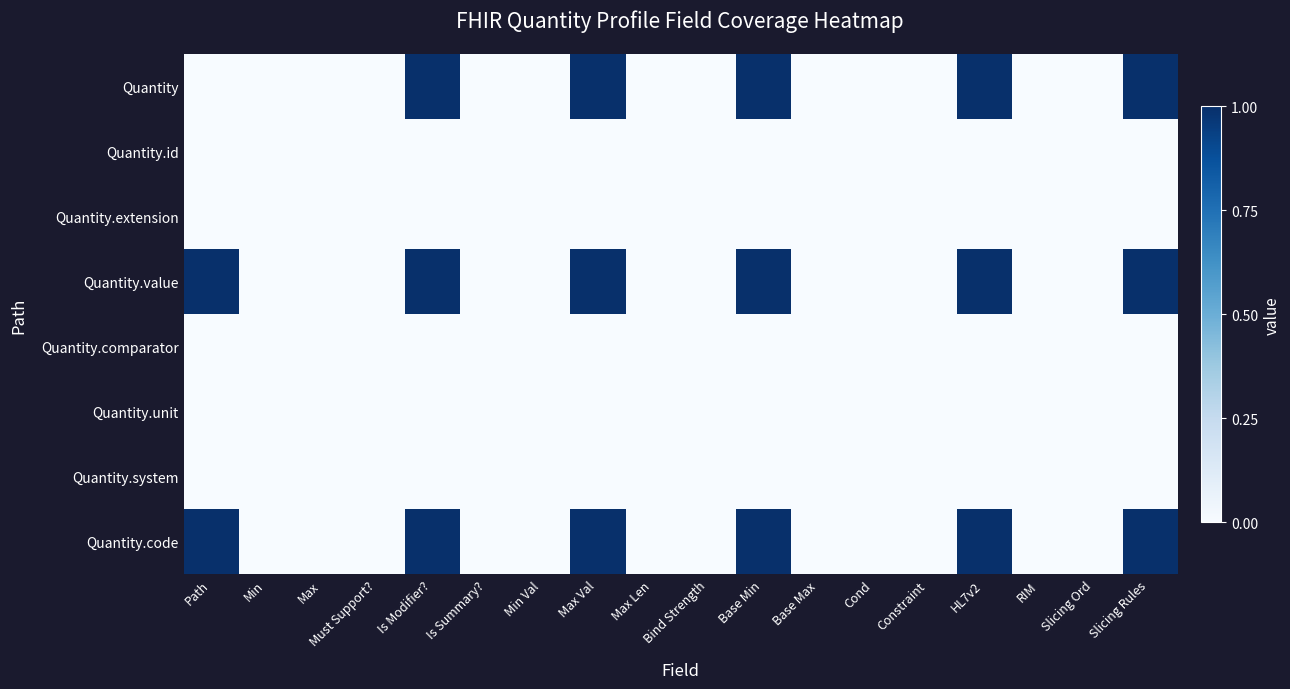

What is the greatest value displayed?

1